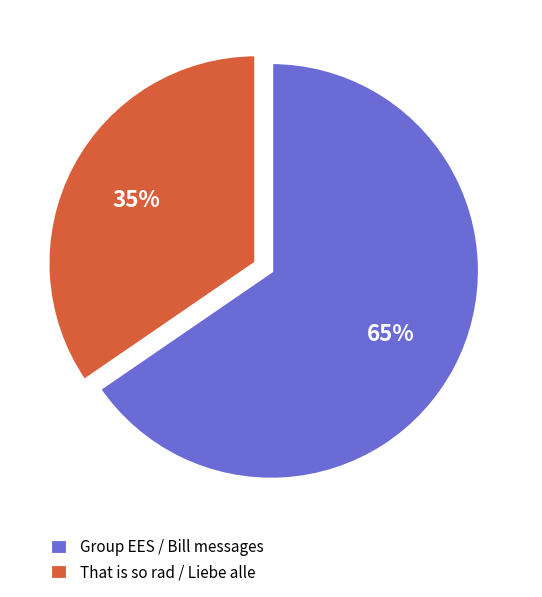

Approximately how many times larger is the value at Group EES / Bill messages compared to That is so rad / Liebe alle?

1.9